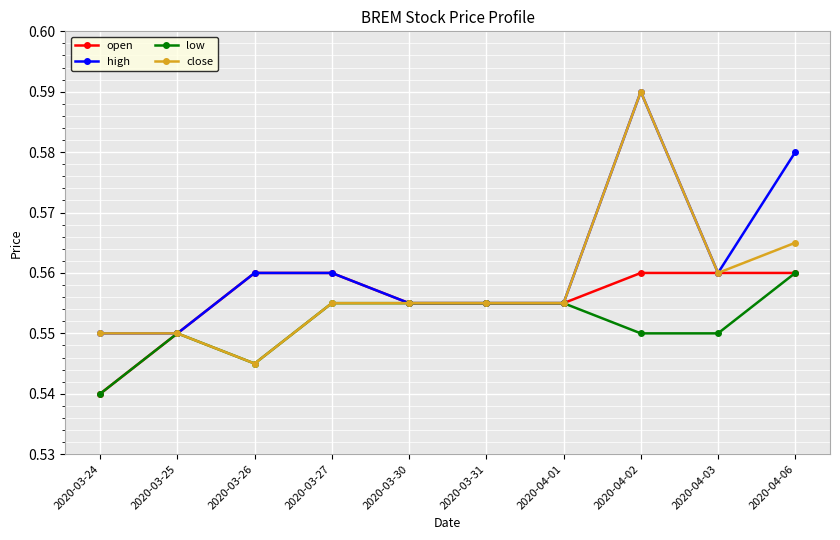

Which category has the highest value in the close series?

2020-04-02